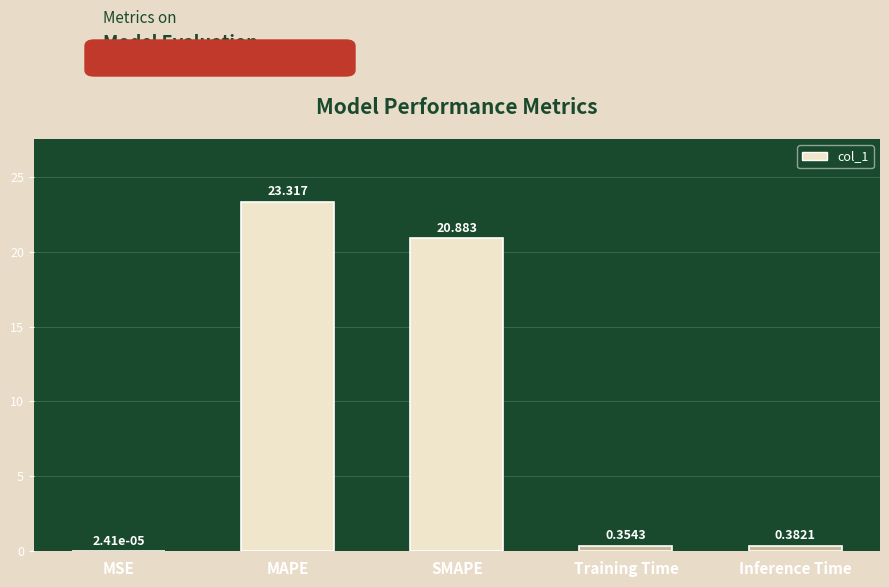

Which category has the highest value across all series?

MAPE